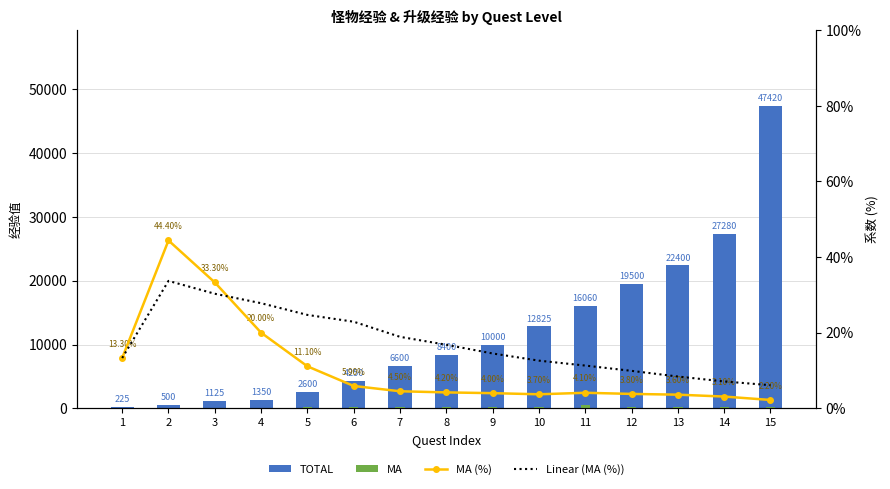

Reading left to right, extract all data points from this chart.

TOTAL: 225.0	500.0	1125.0	1350.0	2600.0	4250.0	6600.0	8400.0	10000.0	12825.0	16060.0	19500.0	22400.0	27280.0	47420.0
MA: 15.0	75.0	75.0	100.0	125.0	125.0	125.0	125.0	125.0	125.0	500.0	125.0	125.0	125.0	150.0
MA (%): 0.1	0.4	0.3	0.2	0.1	0.1	0.0	0.0	0.0	0.0	0.0	0.0	0.0	0.0	0.0
Linear (MA (%)): 0.1	0.3	0.3	0.3	0.2	0.2	0.2	0.2	0.1	0.1	0.1	0.1	0.1	0.1	0.1